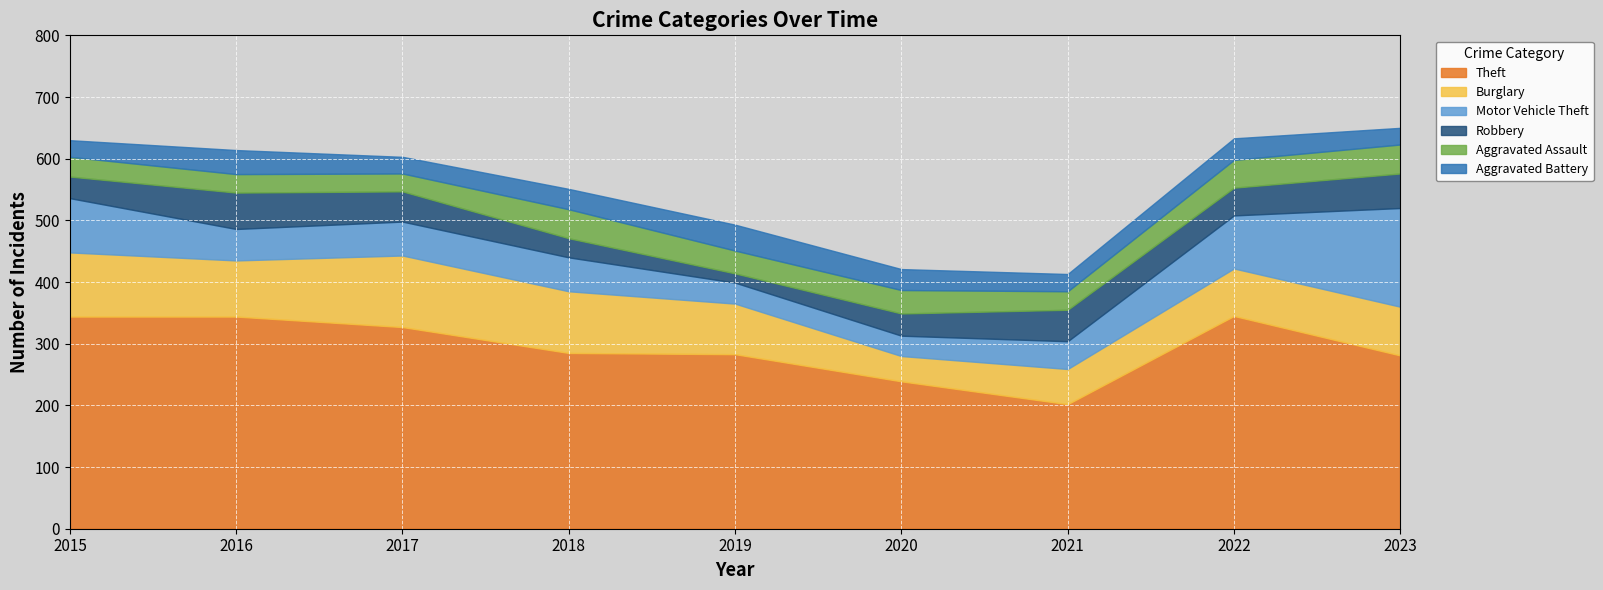

How many values in the Aggravated Battery series are below 33?

4